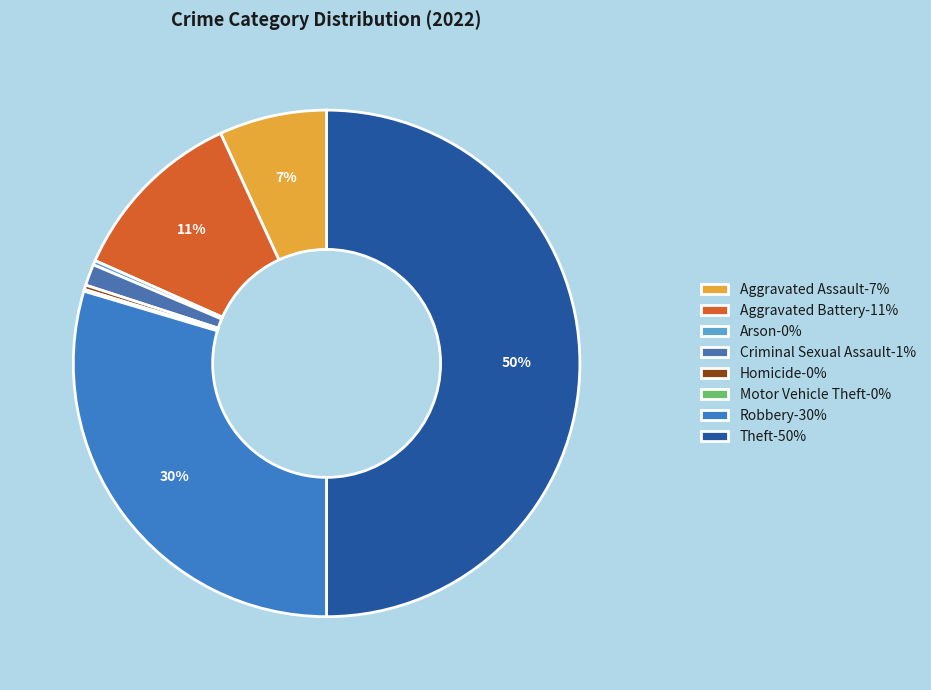

The Aggravated Battery slice represents 11% of the pie. True or false?

True